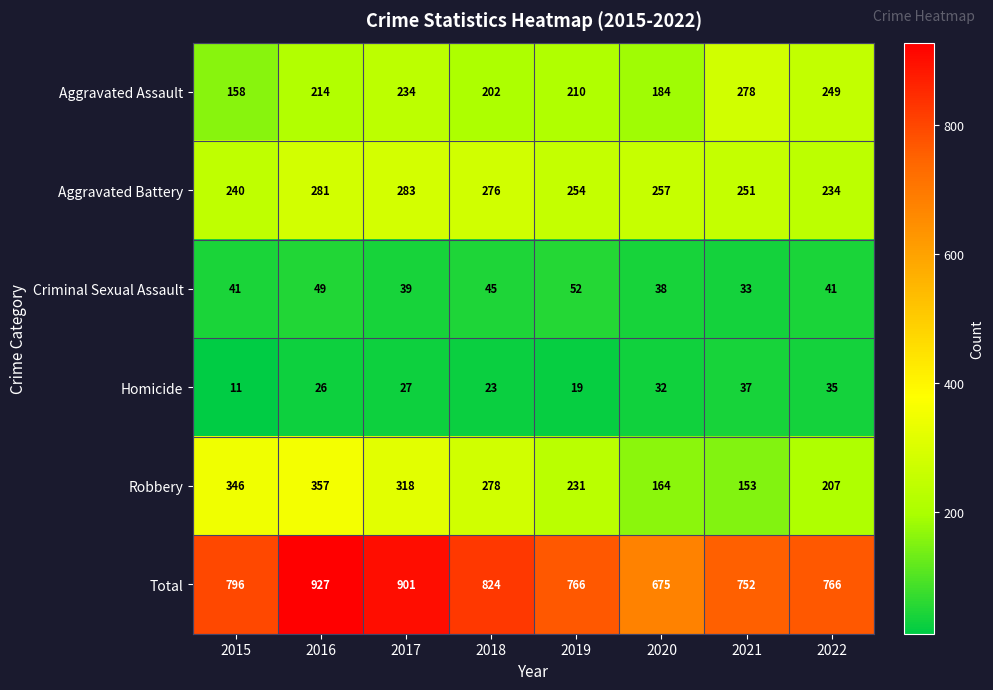

Which series has the widest spread of values?

Total